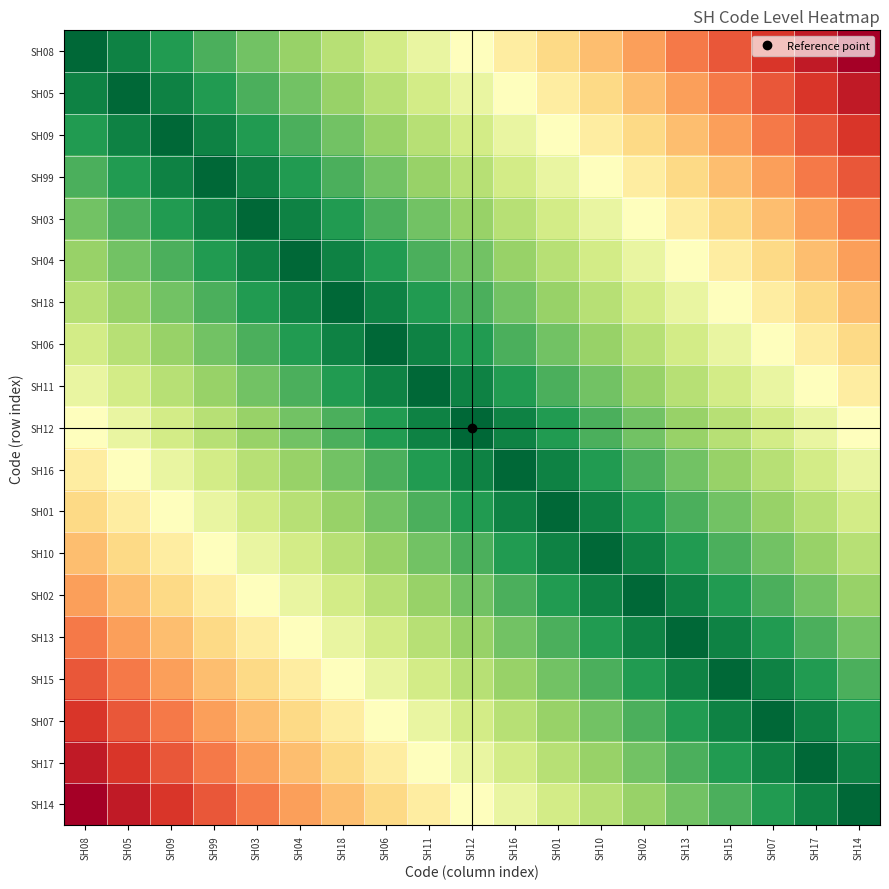

Reading left to right, list all the values displayed in this chart.

SH08: SH08=0.0	SH05=0.1	SH09=0.1	SH99=0.2	SH03=0.2	SH04=0.3	SH18=0.3	SH06=0.4	SH11=0.4	SH12=0.5	SH16=0.6	SH01=0.6	SH10=0.7	SH02=0.7	SH13=0.8	SH15=0.8	SH07=0.9	SH17=0.9	SH14=1.0
SH05: SH08=0.1	SH05=0.0	SH09=0.1	SH99=0.1	SH03=0.2	SH04=0.2	SH18=0.3	SH06=0.3	SH11=0.4	SH12=0.4	SH16=0.5	SH01=0.6	SH10=0.6	SH02=0.7	SH13=0.7	SH15=0.8	SH07=0.8	SH17=0.9	SH14=0.9
SH09: SH08=0.1	SH05=0.1	SH09=0.0	SH99=0.1	SH03=0.1	SH04=0.2	SH18=0.2	SH06=0.3	SH11=0.3	SH12=0.4	SH16=0.4	SH01=0.5	SH10=0.6	SH02=0.6	SH13=0.7	SH15=0.7	SH07=0.8	SH17=0.8	SH14=0.9
SH99: SH08=0.2	SH05=0.1	SH09=0.1	SH99=0.0	SH03=0.1	SH04=0.1	SH18=0.2	SH06=0.2	SH11=0.3	SH12=0.3	SH16=0.4	SH01=0.4	SH10=0.5	SH02=0.6	SH13=0.6	SH15=0.7	SH07=0.7	SH17=0.8	SH14=0.8
SH03: SH08=0.2	SH05=0.2	SH09=0.1	SH99=0.1	SH03=0.0	SH04=0.1	SH18=0.1	SH06=0.2	SH11=0.2	SH12=0.3	SH16=0.3	SH01=0.4	SH10=0.4	SH02=0.5	SH13=0.6	SH15=0.6	SH07=0.7	SH17=0.7	SH14=0.8
SH04: SH08=0.3	SH05=0.2	SH09=0.2	SH99=0.1	SH03=0.1	SH04=0.0	SH18=0.1	SH06=0.1	SH11=0.2	SH12=0.2	SH16=0.3	SH01=0.3	SH10=0.4	SH02=0.4	SH13=0.5	SH15=0.6	SH07=0.6	SH17=0.7	SH14=0.7
SH18: SH08=0.3	SH05=0.3	SH09=0.2	SH99=0.2	SH03=0.1	SH04=0.1	SH18=0.0	SH06=0.1	SH11=0.1	SH12=0.2	SH16=0.2	SH01=0.3	SH10=0.3	SH02=0.4	SH13=0.4	SH15=0.5	SH07=0.6	SH17=0.6	SH14=0.7
SH06: SH08=0.4	SH05=0.3	SH09=0.3	SH99=0.2	SH03=0.2	SH04=0.1	SH18=0.1	SH06=0.0	SH11=0.1	SH12=0.1	SH16=0.2	SH01=0.2	SH10=0.3	SH02=0.3	SH13=0.4	SH15=0.4	SH07=0.5	SH17=0.6	SH14=0.6
SH11: SH08=0.4	SH05=0.4	SH09=0.3	SH99=0.3	SH03=0.2	SH04=0.2	SH18=0.1	SH06=0.1	SH11=0.0	SH12=0.1	SH16=0.1	SH01=0.2	SH10=0.2	SH02=0.3	SH13=0.3	SH15=0.4	SH07=0.4	SH17=0.5	SH14=0.6
SH12: SH08=0.5	SH05=0.4	SH09=0.4	SH99=0.3	SH03=0.3	SH04=0.2	SH18=0.2	SH06=0.1	SH11=0.1	SH12=0.0	SH16=0.1	SH01=0.1	SH10=0.2	SH02=0.2	SH13=0.3	SH15=0.3	SH07=0.4	SH17=0.4	SH14=0.5
SH16: SH08=0.6	SH05=0.5	SH09=0.4	SH99=0.4	SH03=0.3	SH04=0.3	SH18=0.2	SH06=0.2	SH11=0.1	SH12=0.1	SH16=0.0	SH01=0.1	SH10=0.1	SH02=0.2	SH13=0.2	SH15=0.3	SH07=0.3	SH17=0.4	SH14=0.4
SH01: SH08=0.6	SH05=0.6	SH09=0.5	SH99=0.4	SH03=0.4	SH04=0.3	SH18=0.3	SH06=0.2	SH11=0.2	SH12=0.1	SH16=0.1	SH01=0.0	SH10=0.1	SH02=0.1	SH13=0.2	SH15=0.2	SH07=0.3	SH17=0.3	SH14=0.4
SH10: SH08=0.7	SH05=0.6	SH09=0.6	SH99=0.5	SH03=0.4	SH04=0.4	SH18=0.3	SH06=0.3	SH11=0.2	SH12=0.2	SH16=0.1	SH01=0.1	SH10=0.0	SH02=0.1	SH13=0.1	SH15=0.2	SH07=0.2	SH17=0.3	SH14=0.3
SH02: SH08=0.7	SH05=0.7	SH09=0.6	SH99=0.6	SH03=0.5	SH04=0.4	SH18=0.4	SH06=0.3	SH11=0.3	SH12=0.2	SH16=0.2	SH01=0.1	SH10=0.1	SH02=0.0	SH13=0.1	SH15=0.1	SH07=0.2	SH17=0.2	SH14=0.3
SH13: SH08=0.8	SH05=0.7	SH09=0.7	SH99=0.6	SH03=0.6	SH04=0.5	SH18=0.4	SH06=0.4	SH11=0.3	SH12=0.3	SH16=0.2	SH01=0.2	SH10=0.1	SH02=0.1	SH13=0.0	SH15=0.1	SH07=0.1	SH17=0.2	SH14=0.2
SH15: SH08=0.8	SH05=0.8	SH09=0.7	SH99=0.7	SH03=0.6	SH04=0.6	SH18=0.5	SH06=0.4	SH11=0.4	SH12=0.3	SH16=0.3	SH01=0.2	SH10=0.2	SH02=0.1	SH13=0.1	SH15=0.0	SH07=0.1	SH17=0.1	SH14=0.2
SH07: SH08=0.9	SH05=0.8	SH09=0.8	SH99=0.7	SH03=0.7	SH04=0.6	SH18=0.6	SH06=0.5	SH11=0.4	SH12=0.4	SH16=0.3	SH01=0.3	SH10=0.2	SH02=0.2	SH13=0.1	SH15=0.1	SH07=0.0	SH17=0.1	SH14=0.1
SH17: SH08=0.9	SH05=0.9	SH09=0.8	SH99=0.8	SH03=0.7	SH04=0.7	SH18=0.6	SH06=0.6	SH11=0.5	SH12=0.4	SH16=0.4	SH01=0.3	SH10=0.3	SH02=0.2	SH13=0.2	SH15=0.1	SH07=0.1	SH17=0.0	SH14=0.1
SH14: SH08=1.0	SH05=0.9	SH09=0.9	SH99=0.8	SH03=0.8	SH04=0.7	SH18=0.7	SH06=0.6	SH11=0.6	SH12=0.5	SH16=0.4	SH01=0.4	SH10=0.3	SH02=0.3	SH13=0.2	SH15=0.2	SH07=0.1	SH17=0.1	SH14=0.0